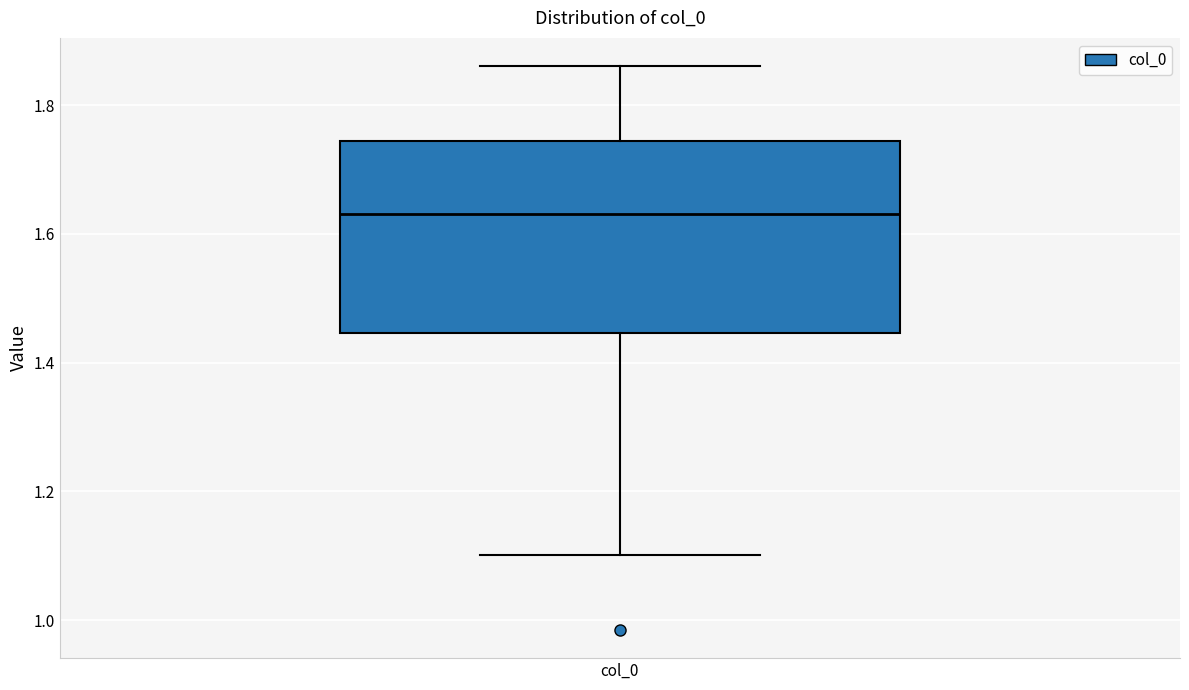

Where is the upper edge of the box for col_0 on the y-axis? The values are not printed on the chart, so give them approximately, as read against the axis.

1.74